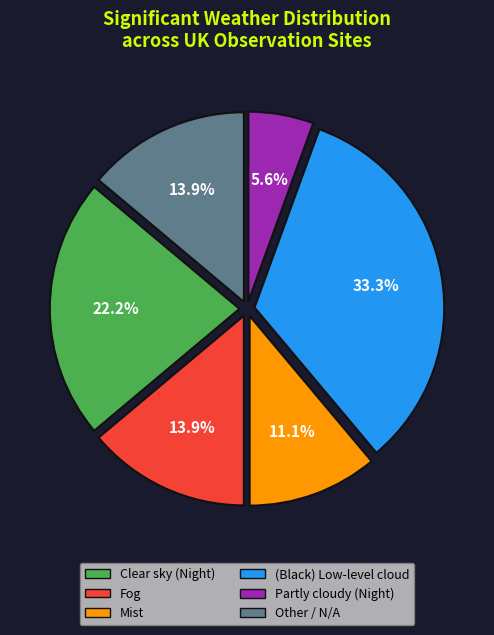

Between Fog and Partly cloudy (Night), which is larger?

Fog